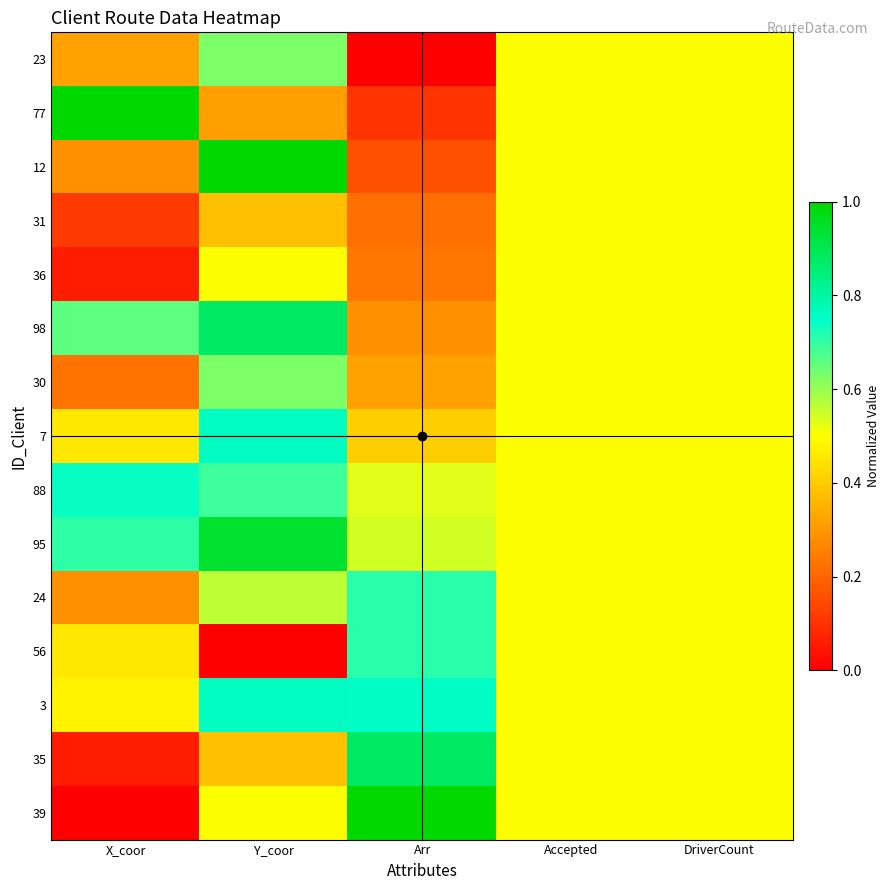

Between Accepted and DriverCount, which is larger?

Accepted